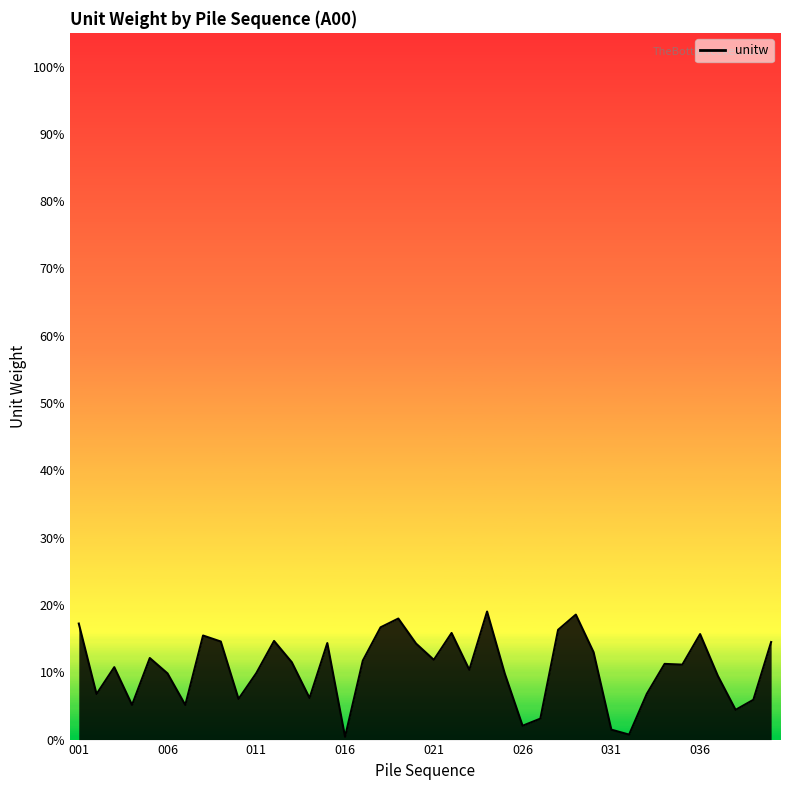

What is the greatest value displayed?

19.0